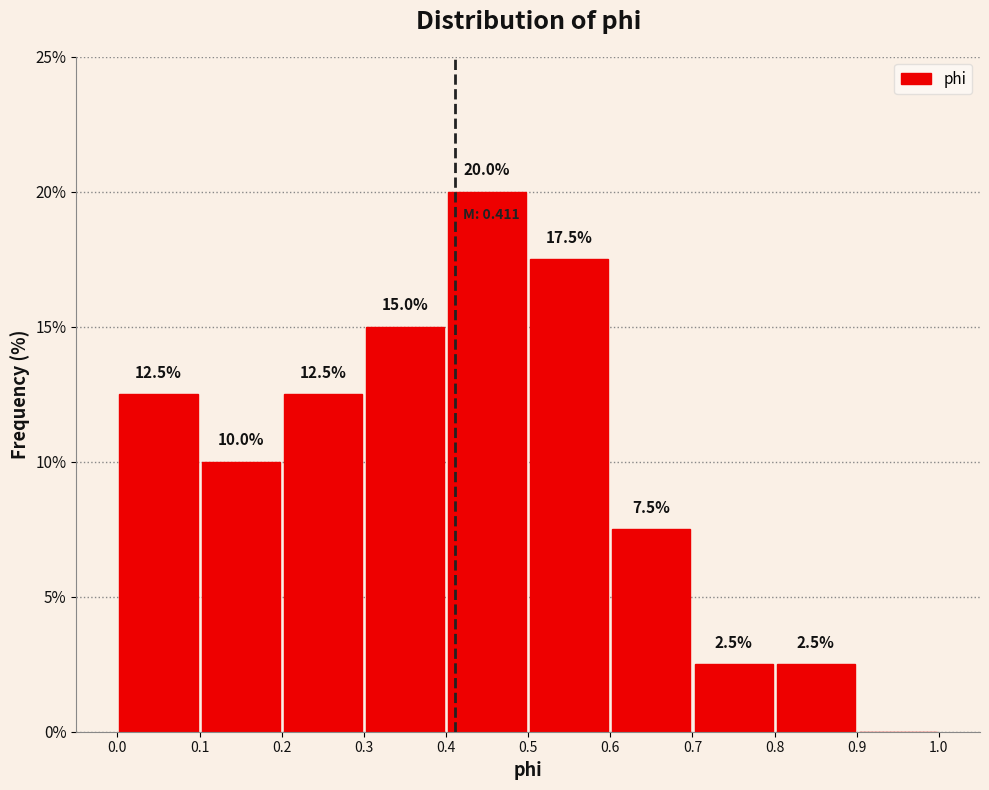

Over which range of the x-axis is the bar tallest?

0.4 to 0.5